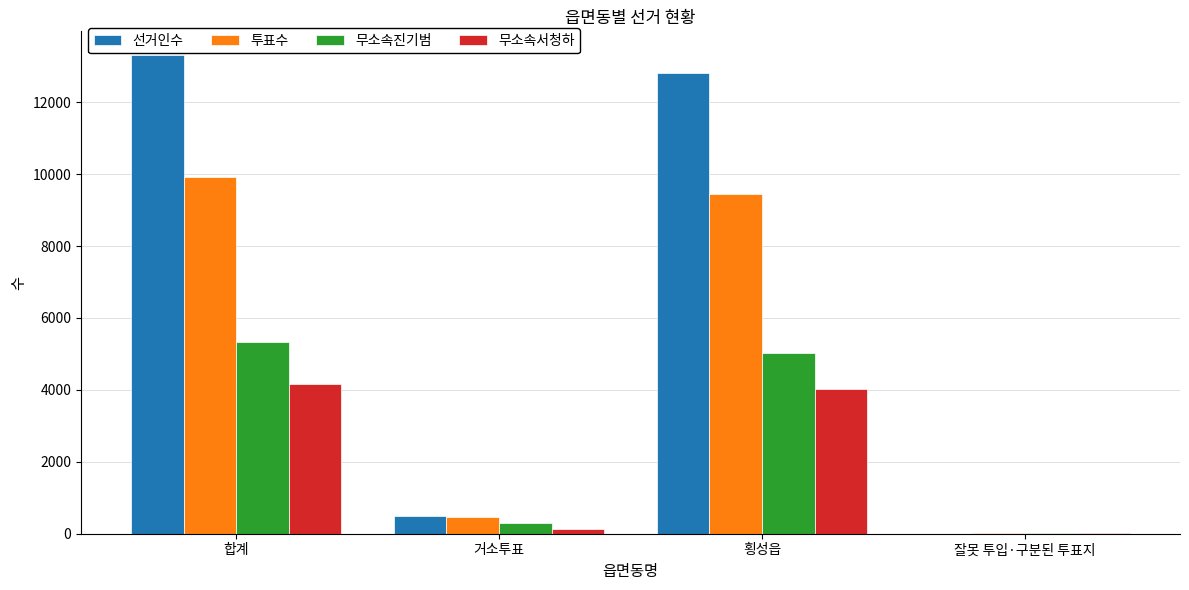

The 투표수 series shows 9913 at 합계. True or false?

True